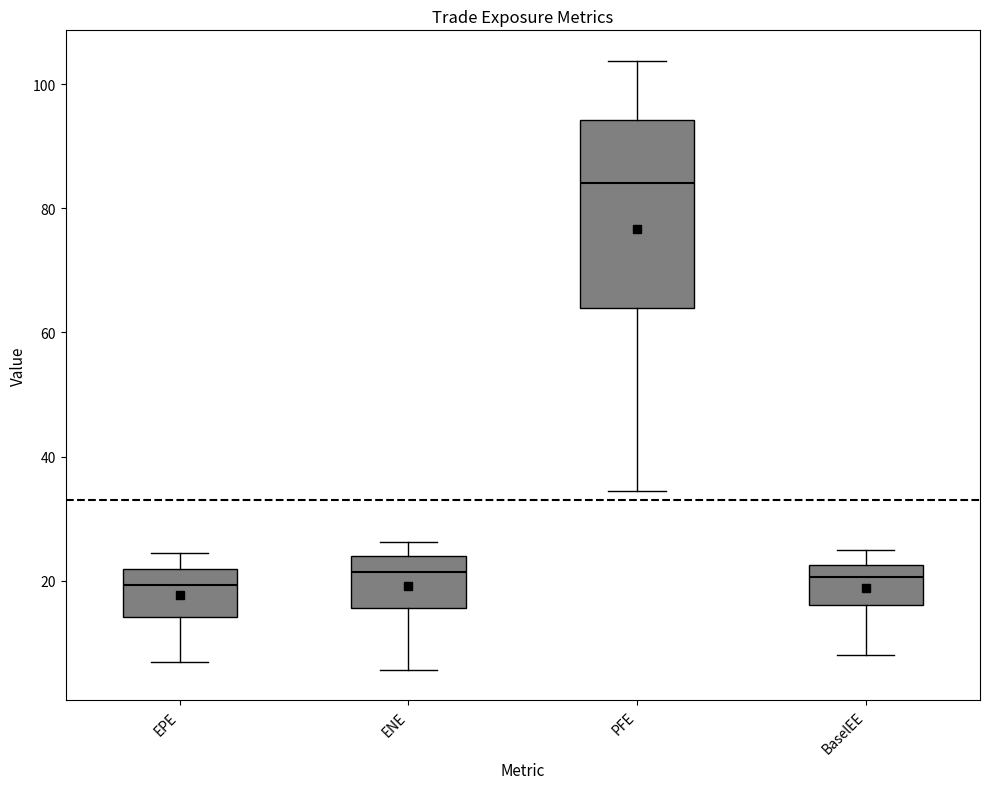

Reading left to right, transcribe this box plot: for each box, give where its median line is, the range the box spans, and where its two whiskers end, as read against the y-axis. The values are not printed on the chart, so give them approximately, as read against the axis.

EPE: median 20, box 14 to 22, whiskers 6 to 24
ENE: median 22, box 16 to 24, whiskers 6 to 26
PFE: median 84, box 64 to 94, whiskers 34 to 104
BaselEE: median 20, box 16 to 22, whiskers 8 to 26